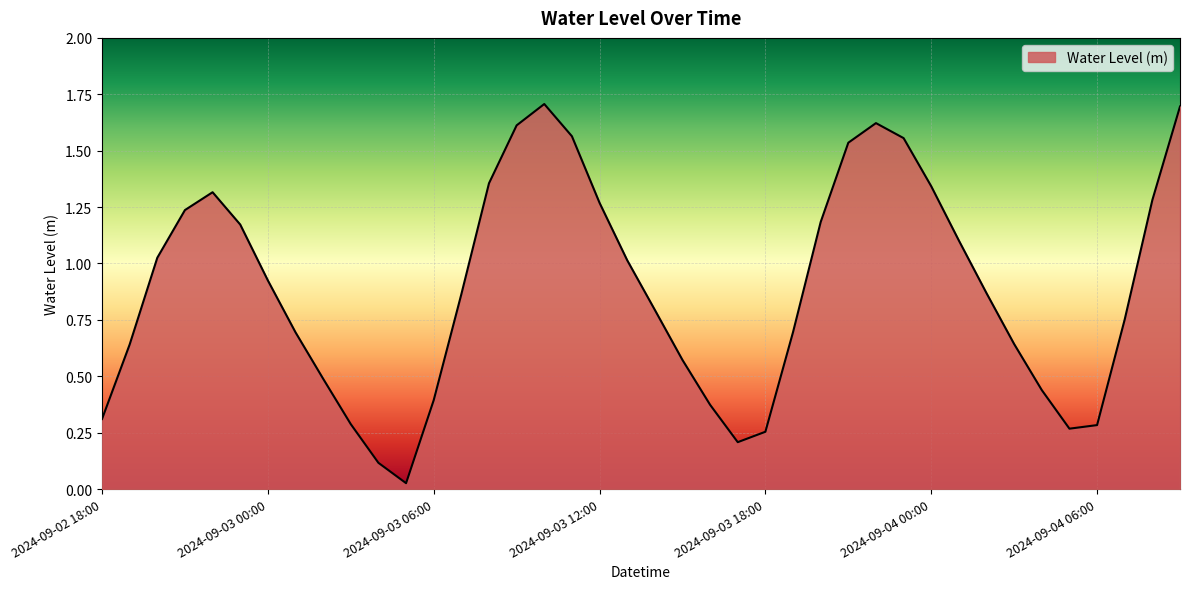

What is the difference between the maximum and minimum values?

1.7